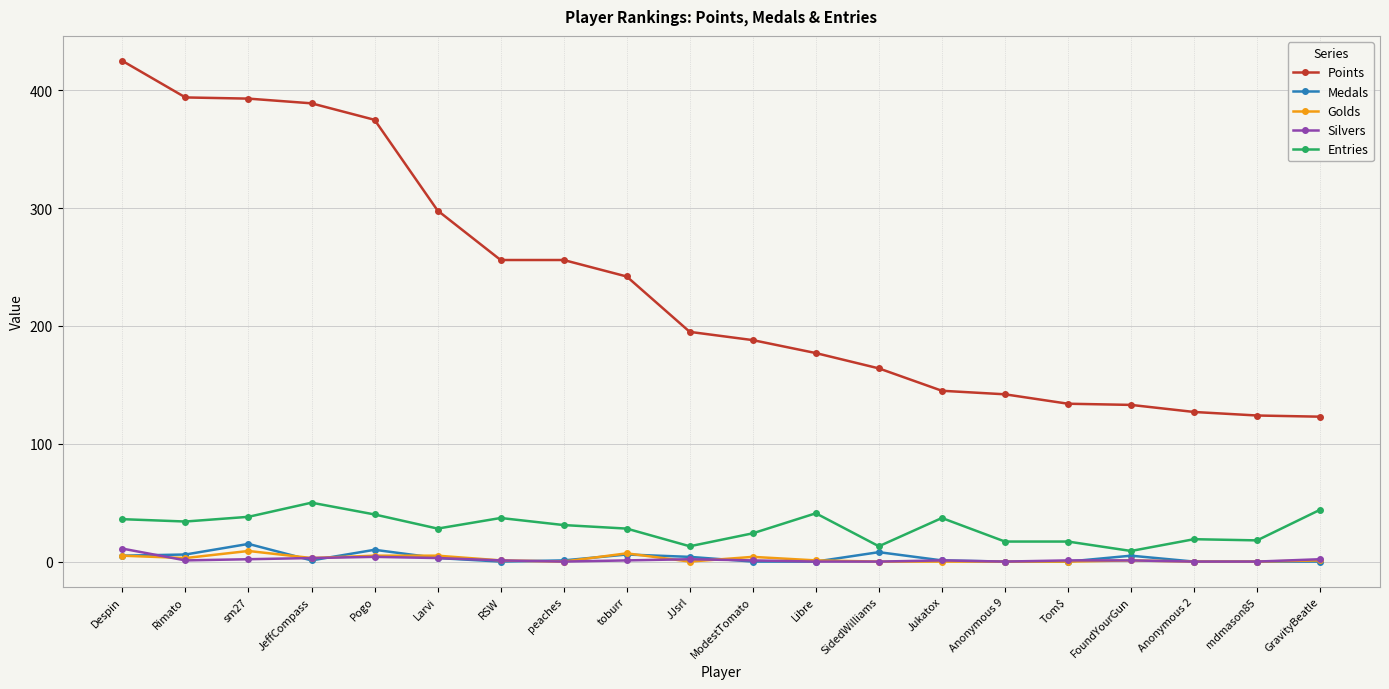

Which series has the largest total across all categories?

Points